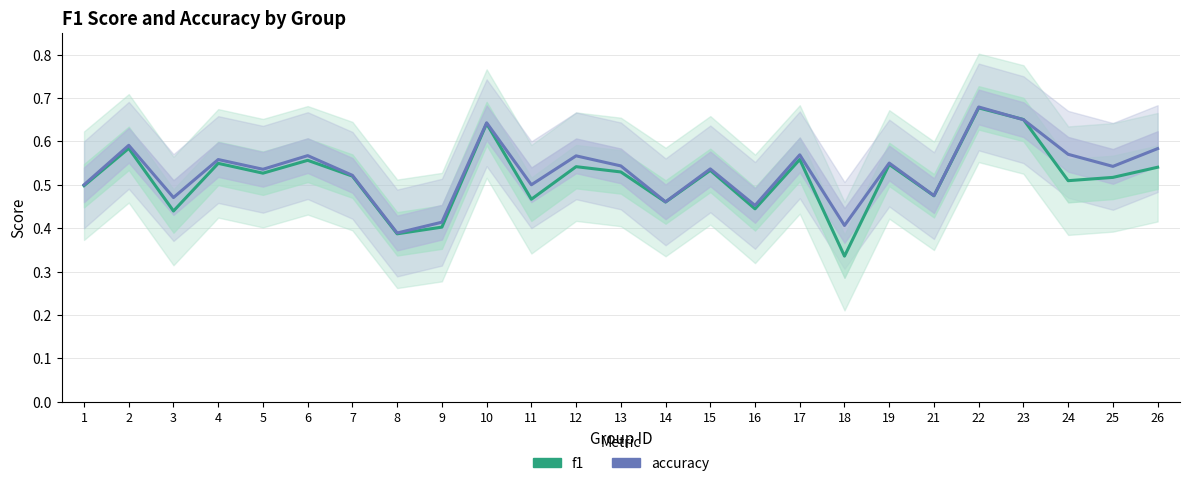

List the series in order of their overall mean, lowest first.

f1, accuracy